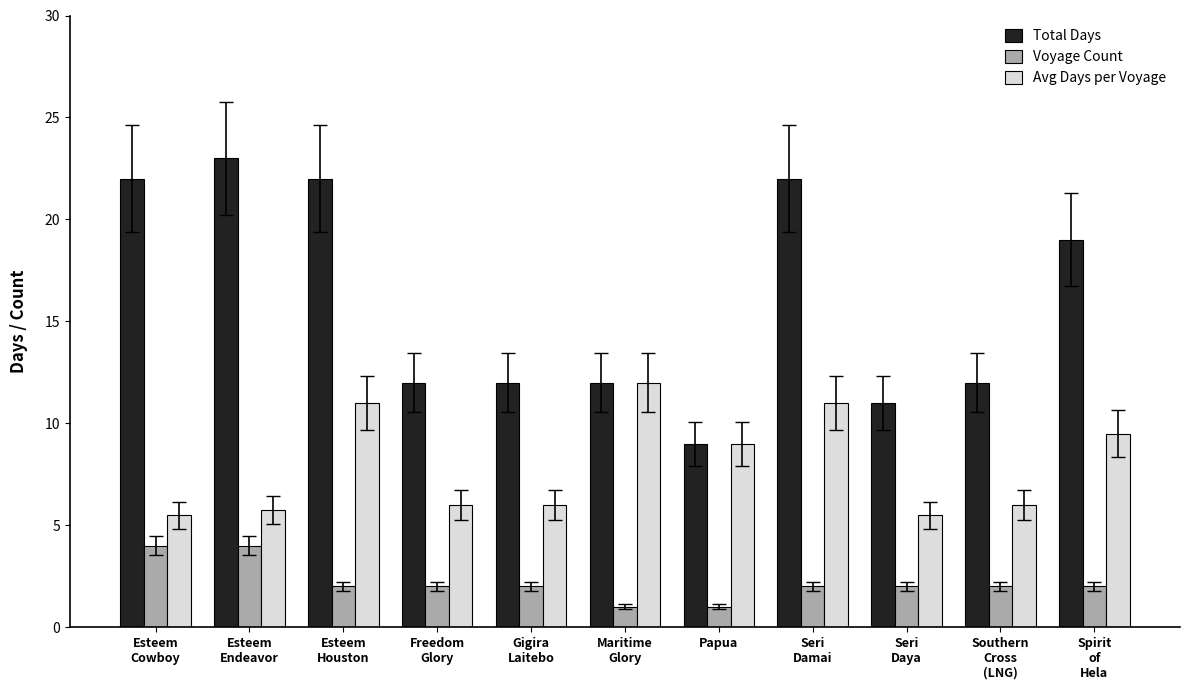

Reading left to right, transcribe all the data shown in this chart.

Total Days: Esteem
Cowboy=22.0	Esteem
Endeavor=23.0	Esteem
Houston=22.0	Freedom
Glory=12.0	Gigira
Laitebo=12.0	Maritime
Glory=12.0	Papua=9.0	Seri
Damai=22.0	Seri
Daya=11.0	Southern
Cross
(LNG)=12.0	Spirit
of
Hela=19.0
Voyage Count: Esteem
Cowboy=4.0	Esteem
Endeavor=4.0	Esteem
Houston=2.0	Freedom
Glory=2.0	Gigira
Laitebo=2.0	Maritime
Glory=1.0	Papua=1.0	Seri
Damai=2.0	Seri
Daya=2.0	Southern
Cross
(LNG)=2.0	Spirit
of
Hela=2.0
Avg Days per Voyage: Esteem
Cowboy=5.5	Esteem
Endeavor=5.8	Esteem
Houston=11.0	Freedom
Glory=6.0	Gigira
Laitebo=6.0	Maritime
Glory=12.0	Papua=9.0	Seri
Damai=11.0	Seri
Daya=5.5	Southern
Cross
(LNG)=6.0	Spirit
of
Hela=9.5